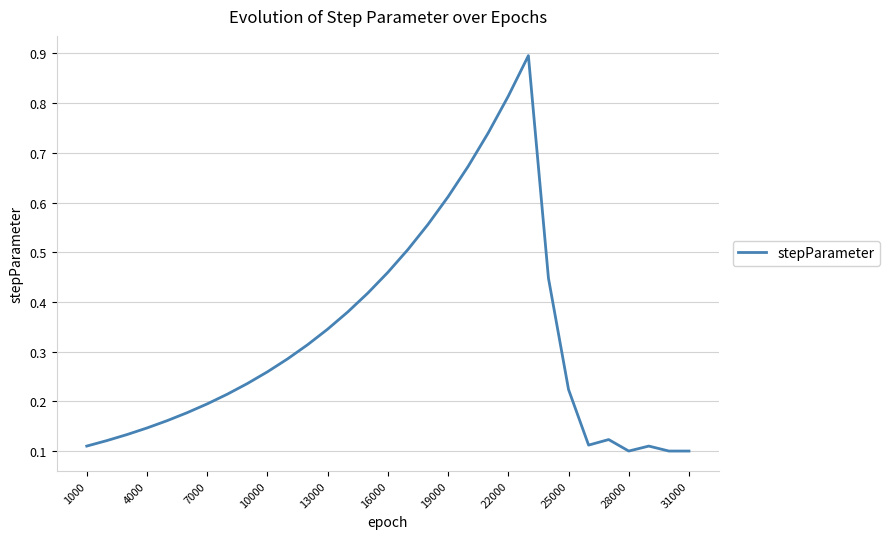

What is the maximum value shown in the chart?

0.9